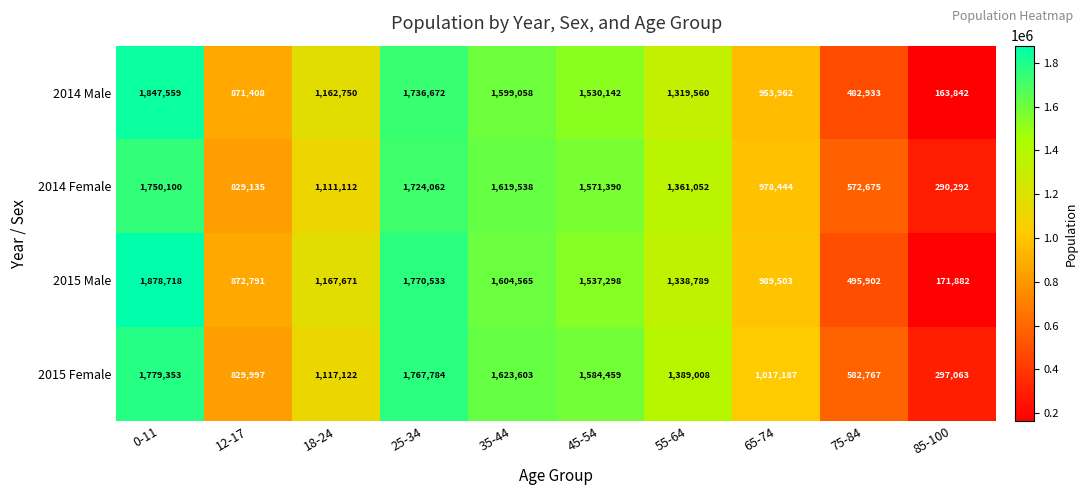

What is the average value of the 2014 Male series?

1166789